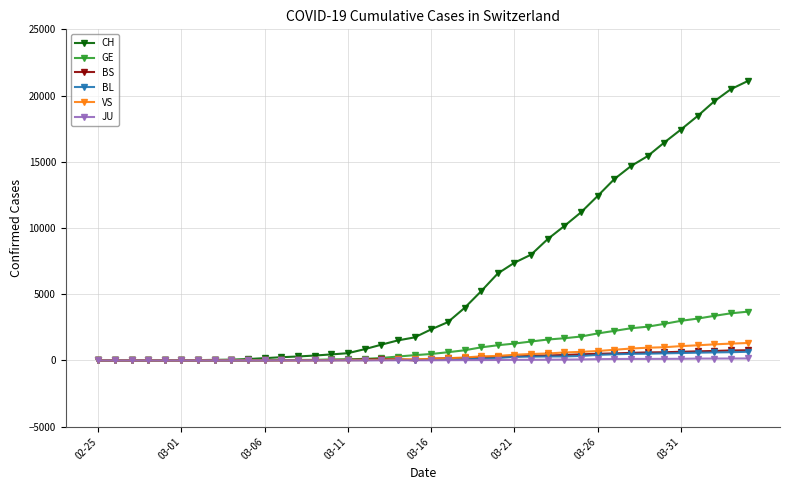

What is the maximum value shown in the chart?

21088